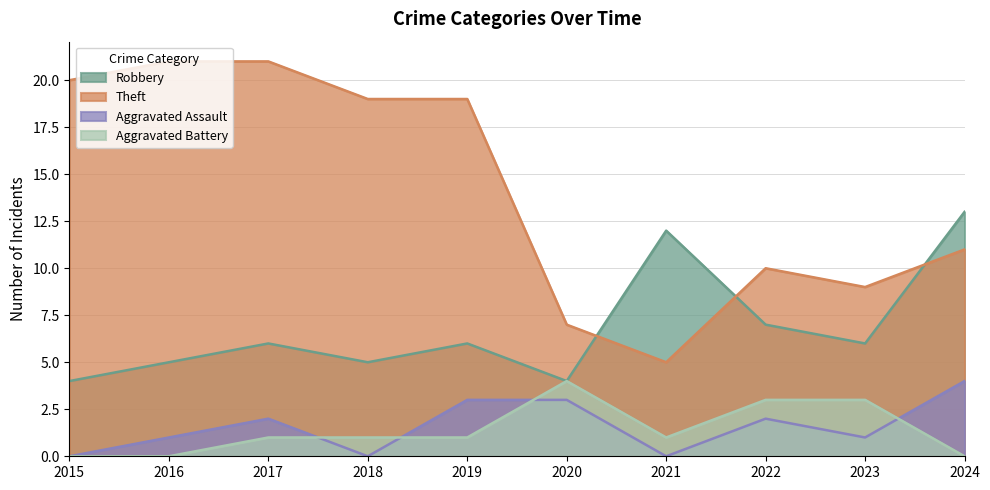

At which label is Robbery closest to 8?

2022